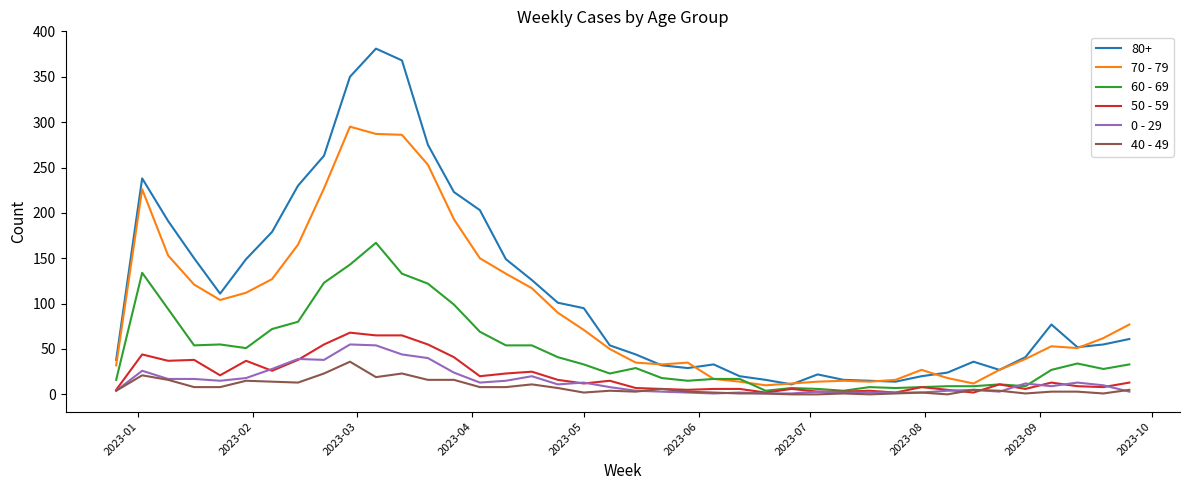

How many interior local peaks does the 50 - 59 series have?

11